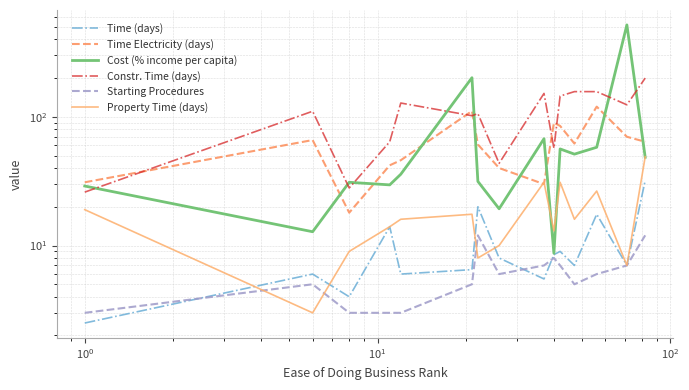

Reading left to right, list all the values displayed in this chart.

Time (days): 2.5	6.0	4.0	14.0	6.0	6.5	20.0	8.0	5.5	8.5	9.0	7.0	17.5	7.0	32.0
Time Electricity (days): 31.0	66.0	18.0	42.0	46.0	111.0	61.0	40.0	30.0	90.0	85.0	62.0	120.0	70.0	64.0
Cost (% income per capita): 29.0	12.8	31.0	29.6	35.8	201.4	31.5	19.3	67.6	8.7	56.3	51.3	58.0	517.9	48.5
Constr. Time (days): 26.0	110.5	28.0	64.0	128.0	102.0	106.0	43.5	152.0	57.0	145.0	157.0	157.0	124.0	200.0
Starting Procedures: 3.0	5.0	3.0	3.0	3.0	5.0	12.0	6.0	7.0	8.0	7.0	5.0	6.0	7.0	12.0
Property Time (days): 19.0	3.0	9.0	14.0	16.0	17.5	8.0	10.0	31.0	13.0	31.0	16.0	26.5	7.0	49.0